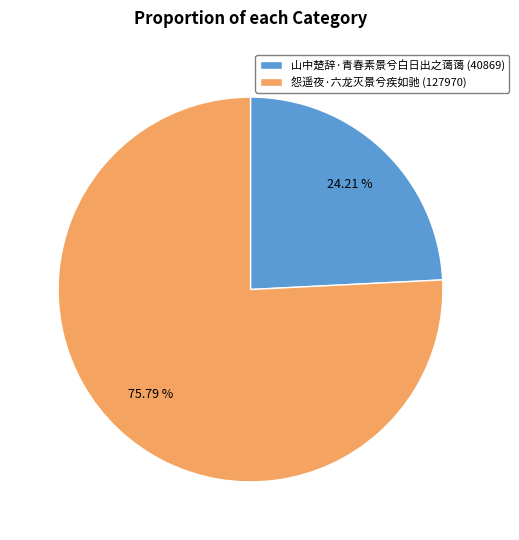

Count the number of slices in the pie.

2